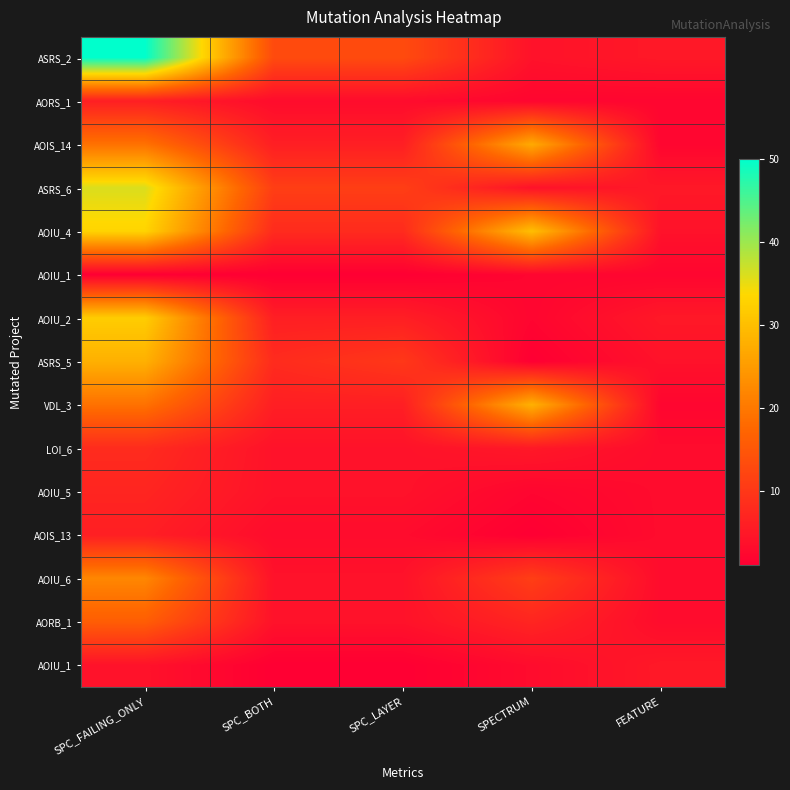

Which label corresponds to the smallest value in the chart?

SPC_FAILING_ONLY